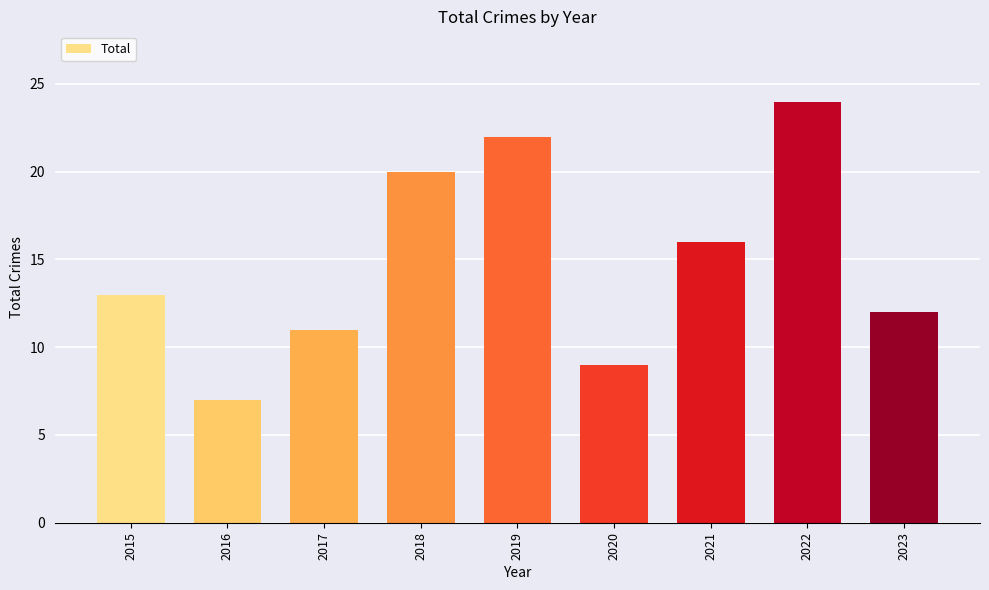

Reading right to left, transcribe all the data shown in this chart.

12	24	16	9	22	20	11	7	13